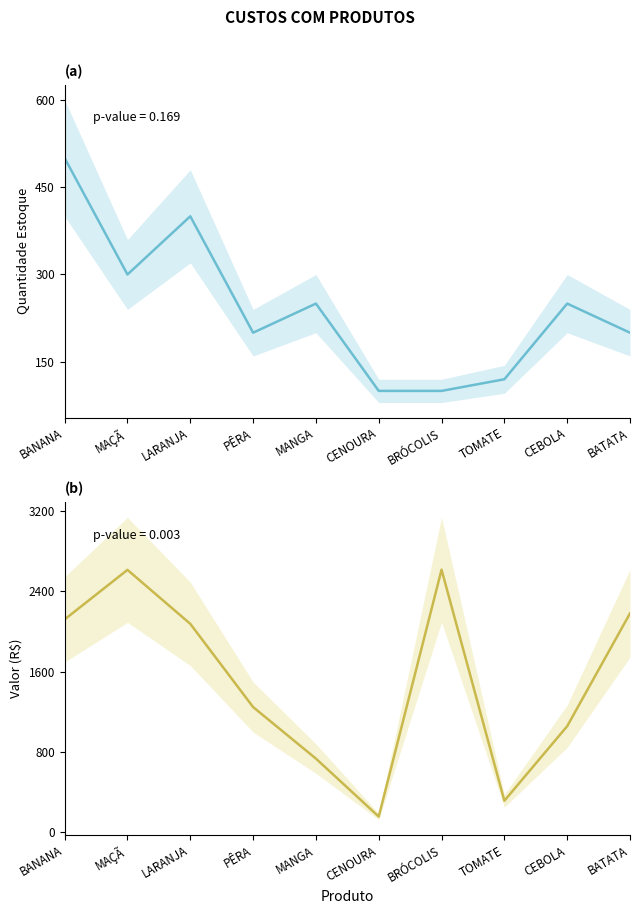

True or false: VALOR and QUANTIDADE ESTOQUE intersect in this chart.

False